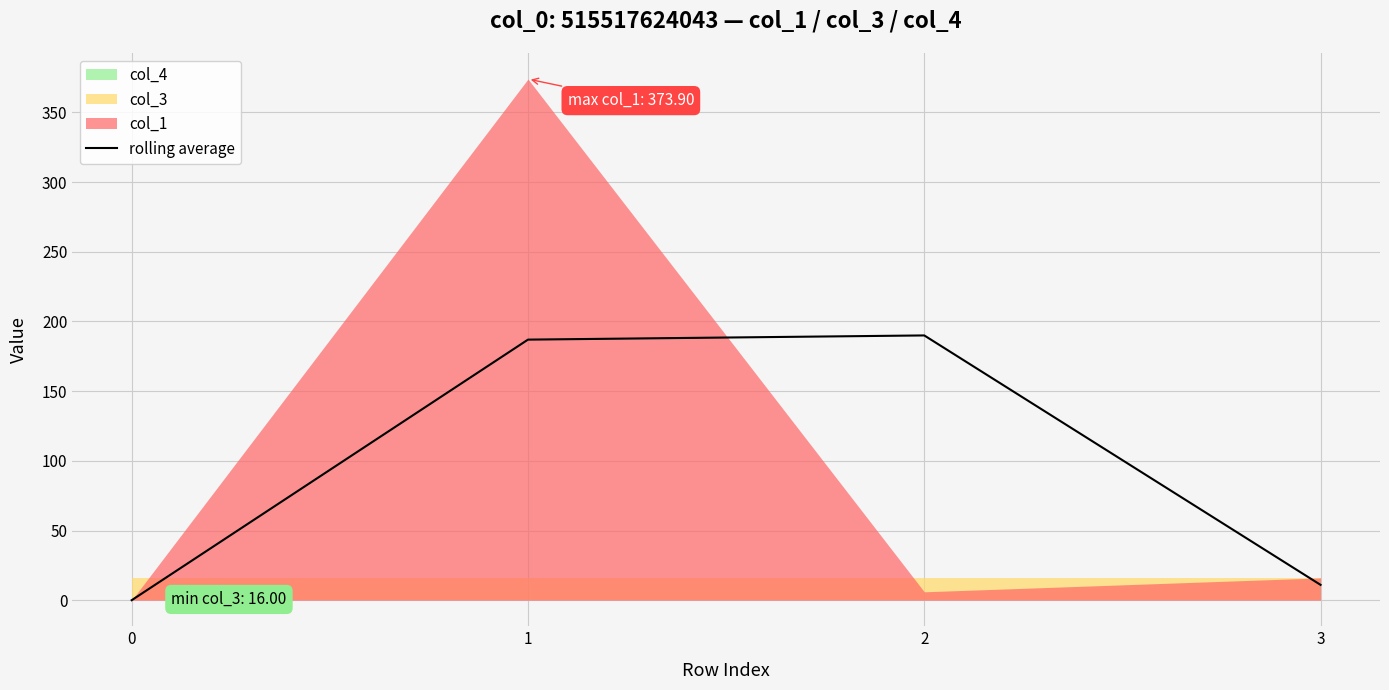

How many values are above zero?

3